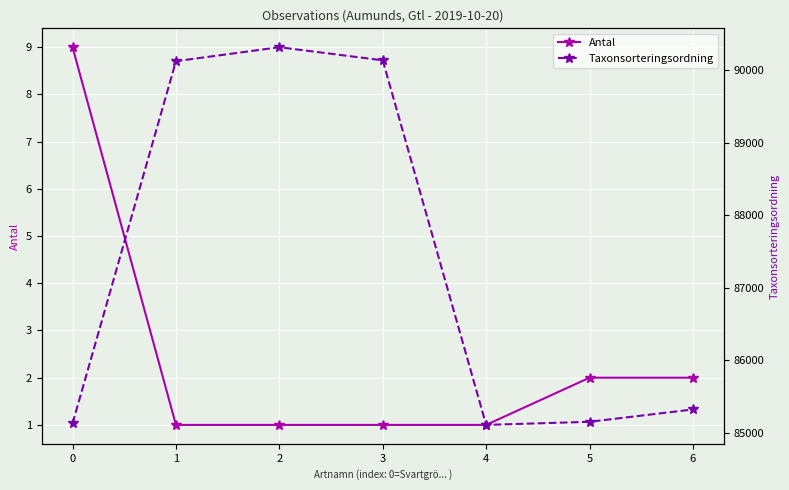

Which label corresponds to the smallest value in the chart?

1